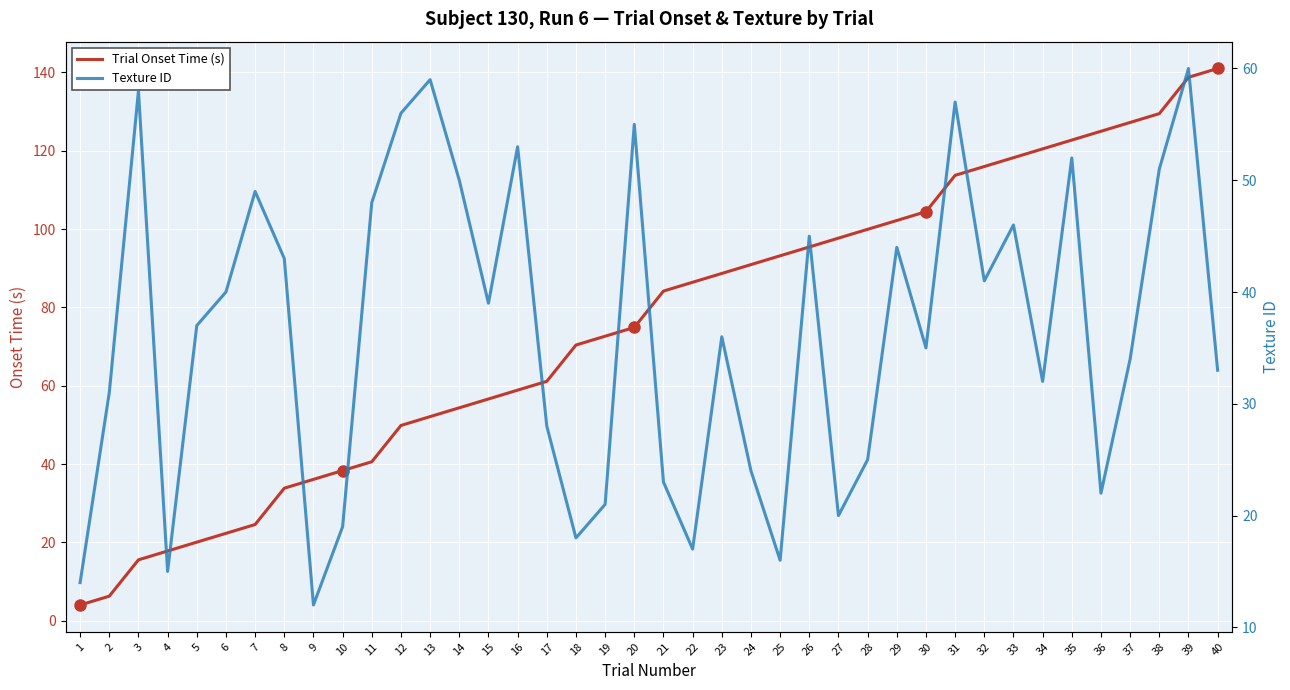

Reading left to right, extract all data points from this chart.

Trial Onset Time (s): 4.0	6.3	15.5	17.8	20.1	22.3	24.6	33.8	36.1	38.3	40.6	49.9	52.1	54.4	56.6	58.9	61.1	70.4	72.6	74.9	84.2	86.4	88.7	90.9	93.2	95.4	97.7	99.9	102.2	104.4	113.7	116.0	118.2	120.5	122.7	125.0	127.2	129.5	138.7	141.0
Texture ID: 14.0	31.0	58.0	15.0	37.0	40.0	49.0	43.0	12.0	19.0	48.0	56.0	59.0	50.0	39.0	53.0	28.0	18.0	21.0	55.0	23.0	17.0	36.0	24.0	16.0	45.0	20.0	25.0	44.0	35.0	57.0	41.0	46.0	32.0	52.0	22.0	34.0	51.0	60.0	33.0